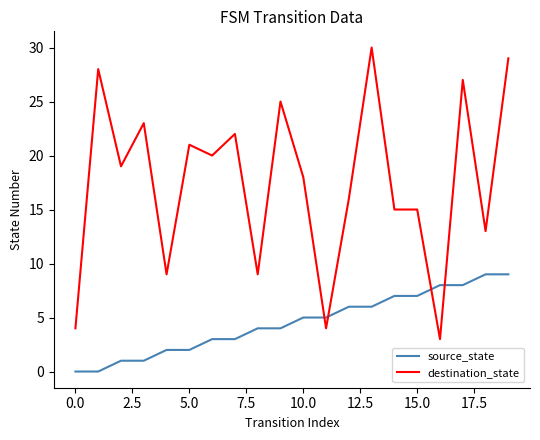

After their last crossing, which series has the higher values: destination_state or source_state?

destination_state